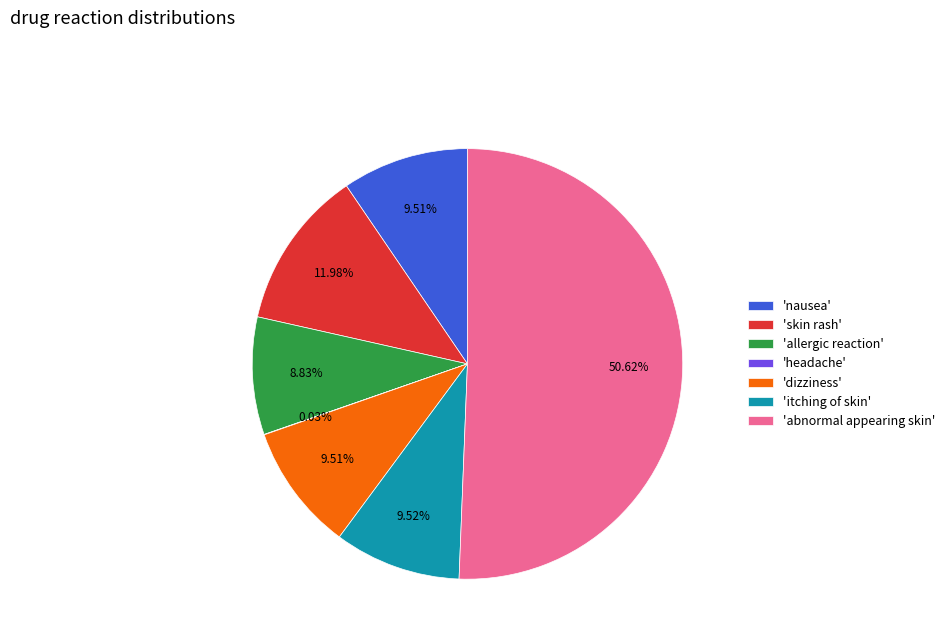

Combined, do 'nausea' and 'skin rash' account for over 50%?

No